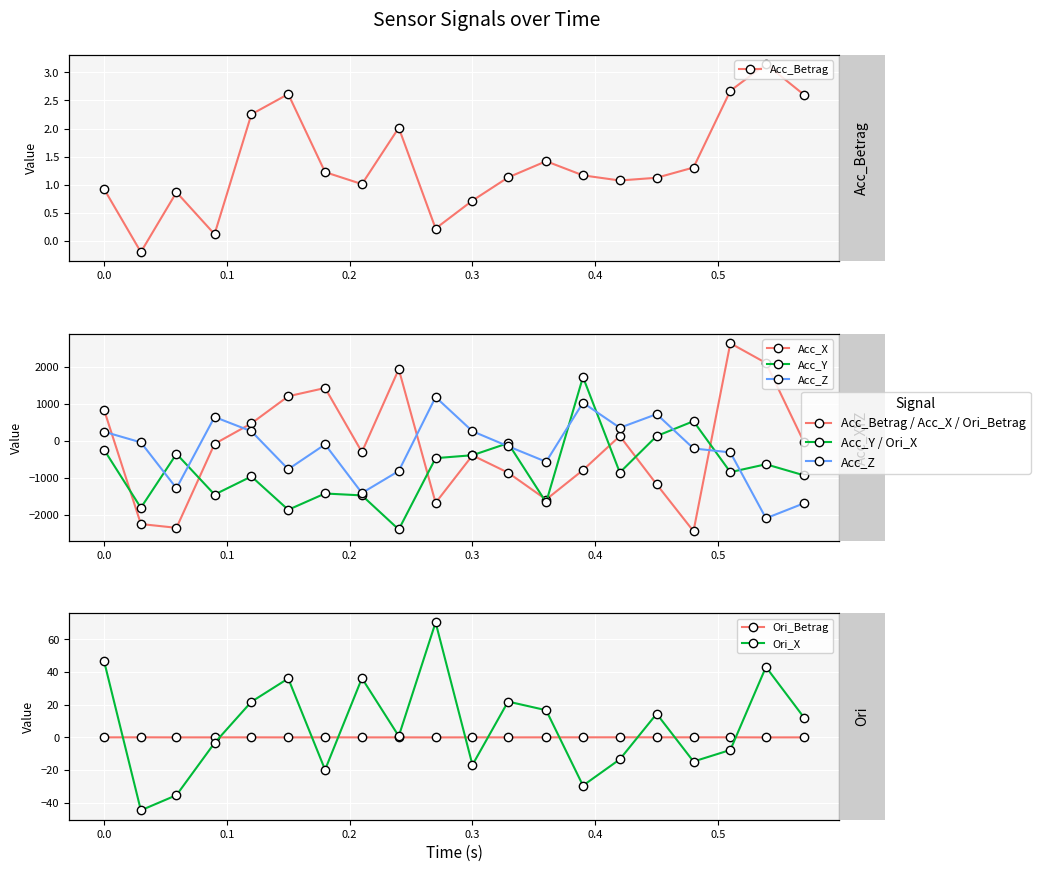

Is the value of Acc_Y at 8 greater than the value of Acc_Betrag at 10?

No